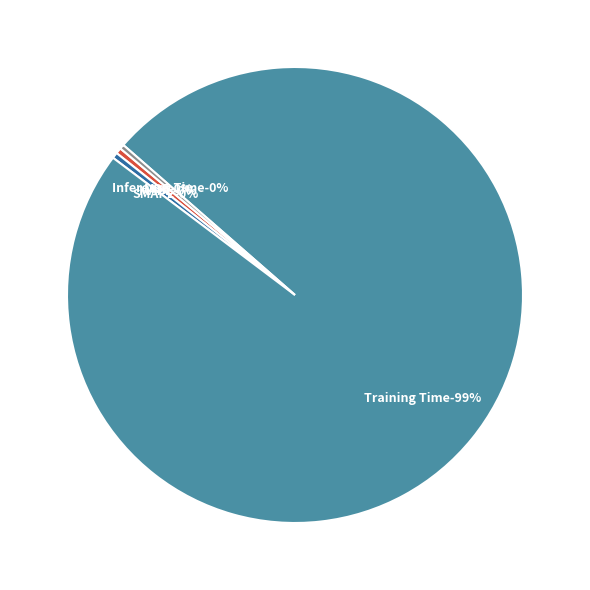

Count the number of slices in the pie.

5